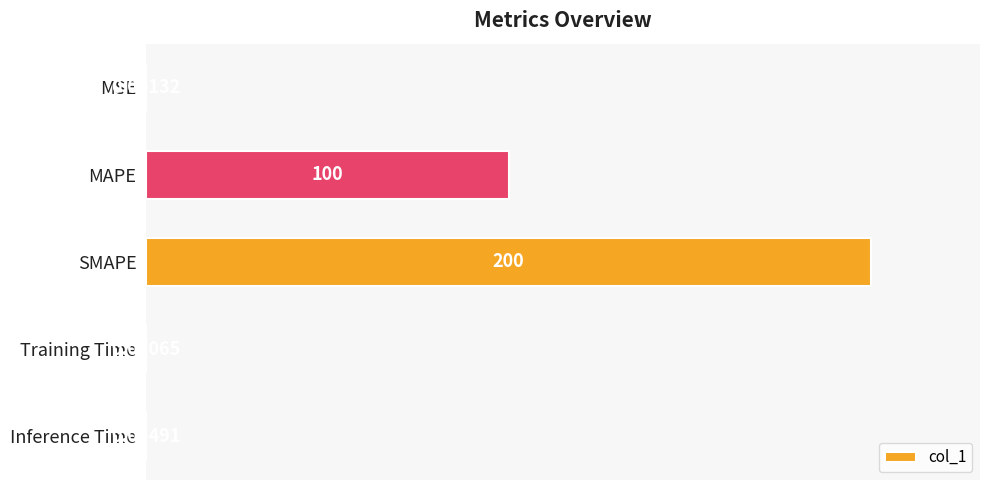

Which label corresponds to the largest value in the chart?

SMAPE